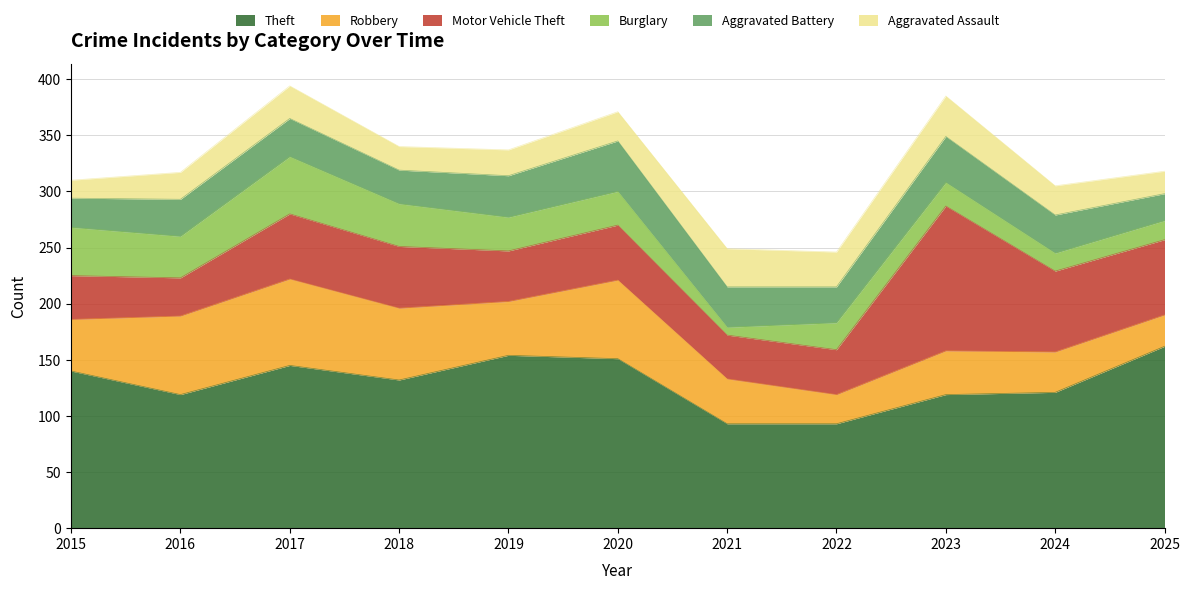

Which series has the largest range (max minus min)?

Motor Vehicle Theft